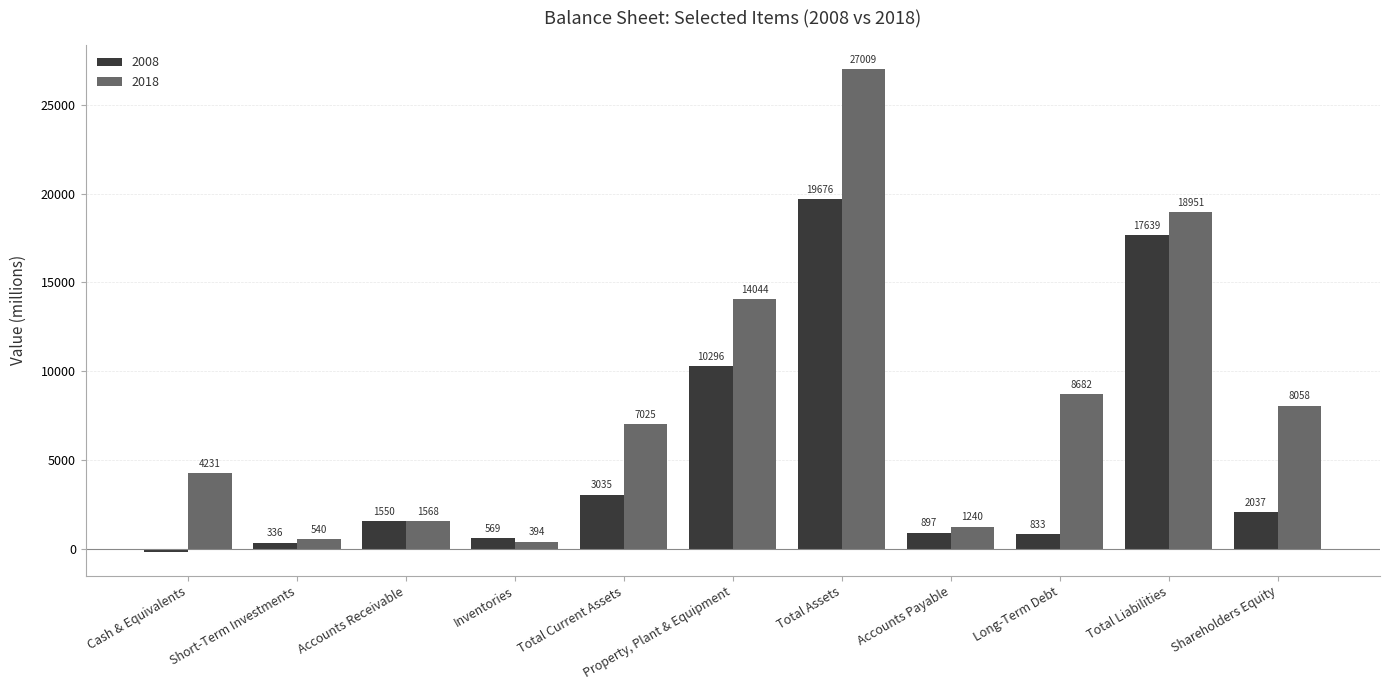

Rank the series at Cash & Equivalents from lowest to highest value.

2008, 2018